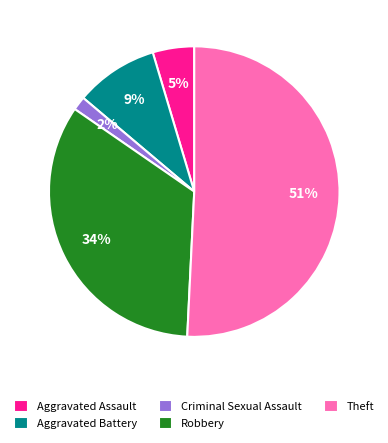

Which category has the biggest portion of the pie?

Theft